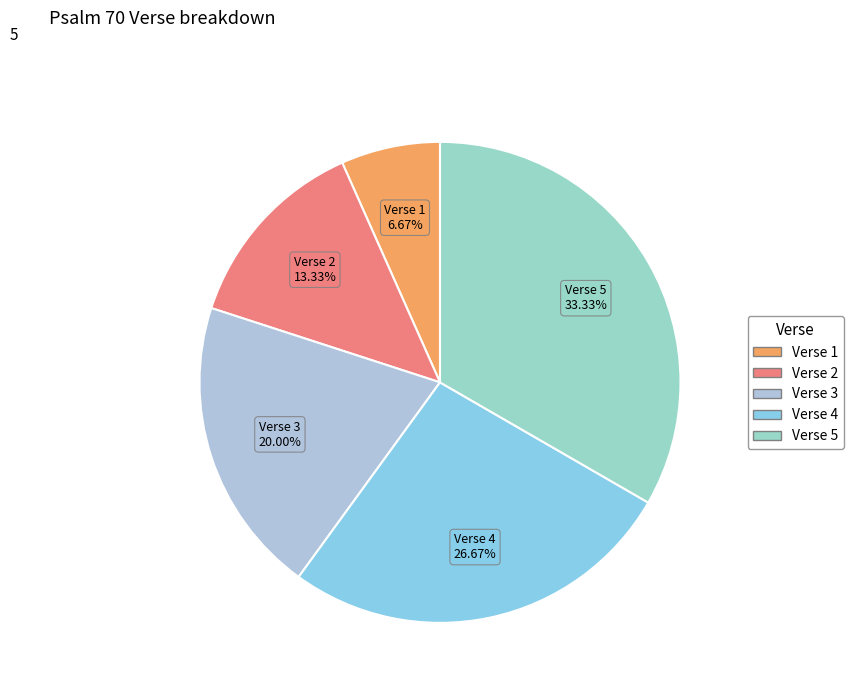

Between Verse 4 and Verse 3, which is larger?

Verse 4